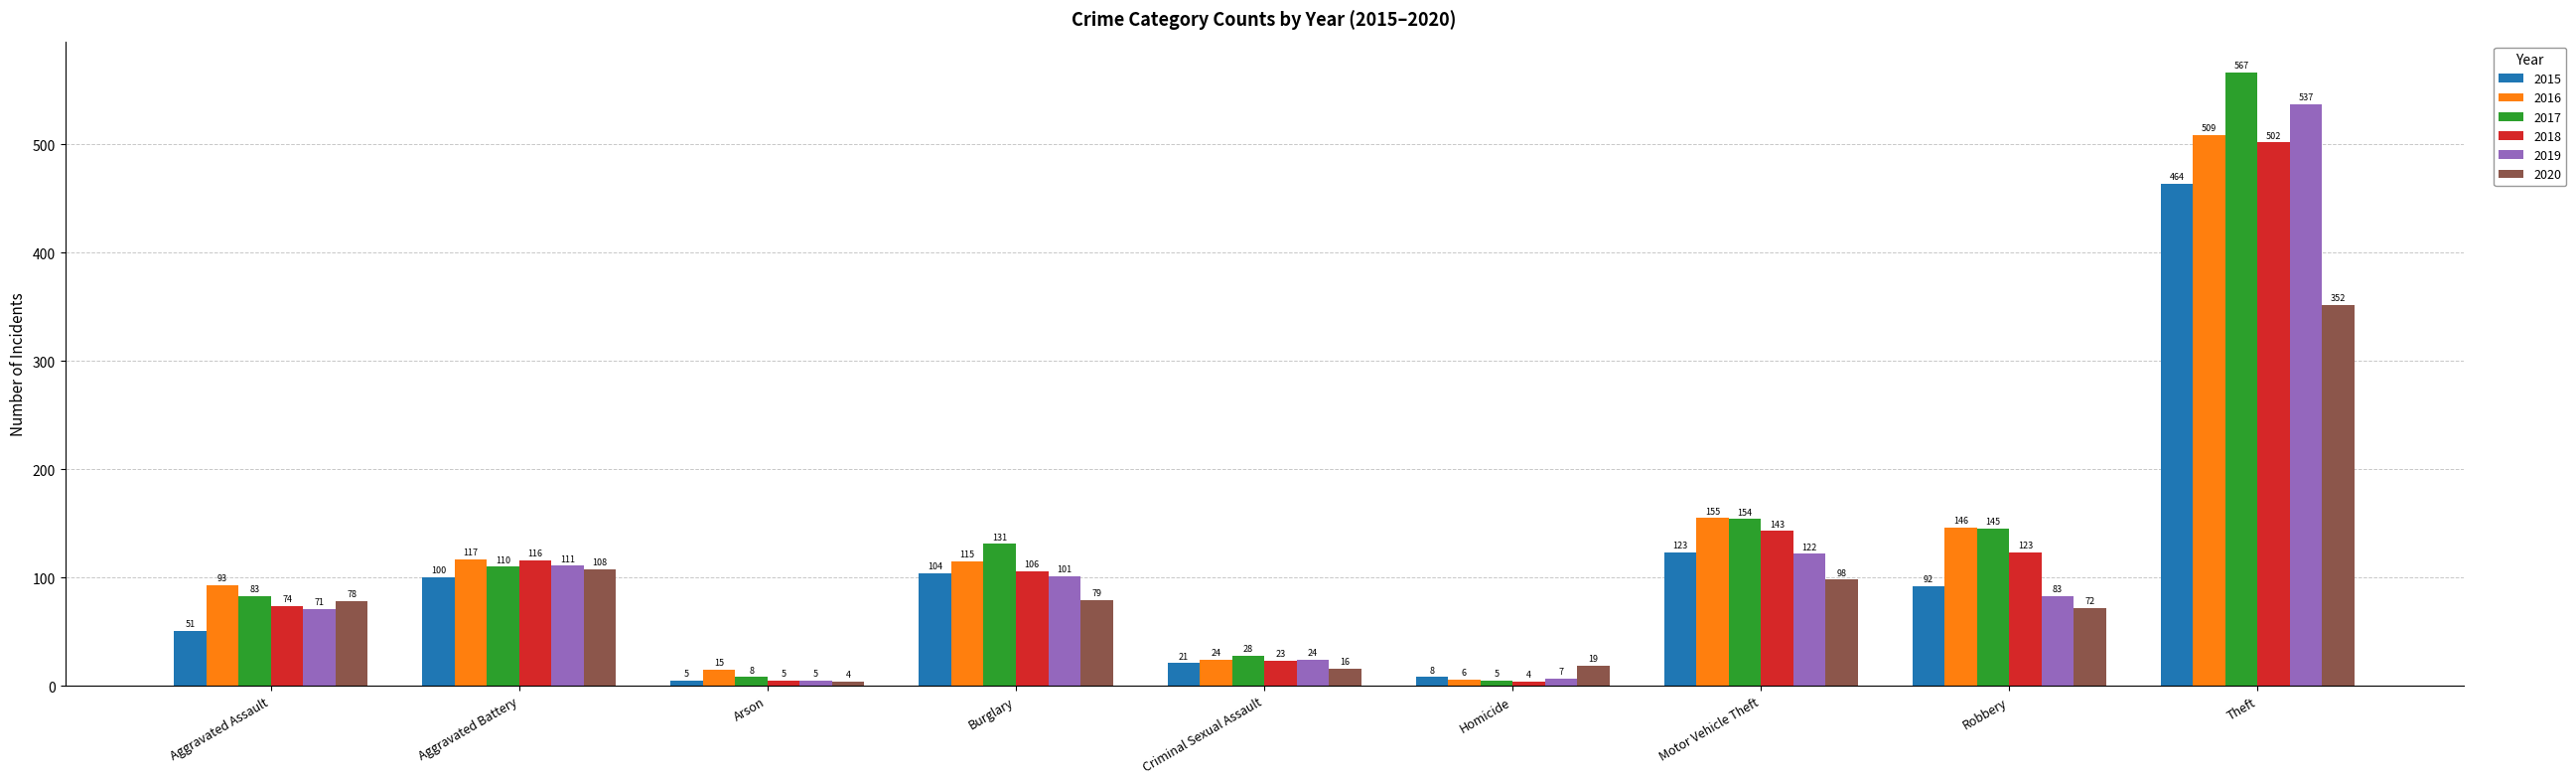

True or false: 2020 has a value of 16 at Criminal Sexual Assault.

True